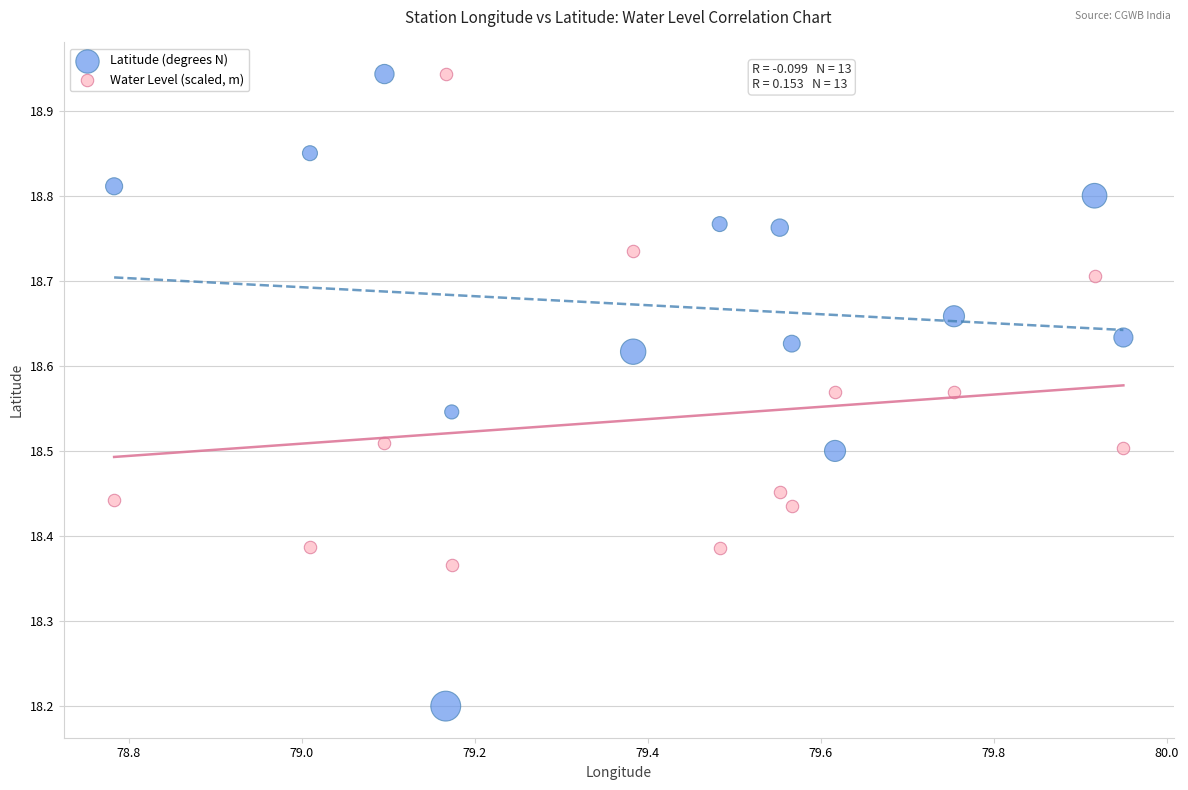

What is the X range (max minus min) for the scatter plot?

1.2